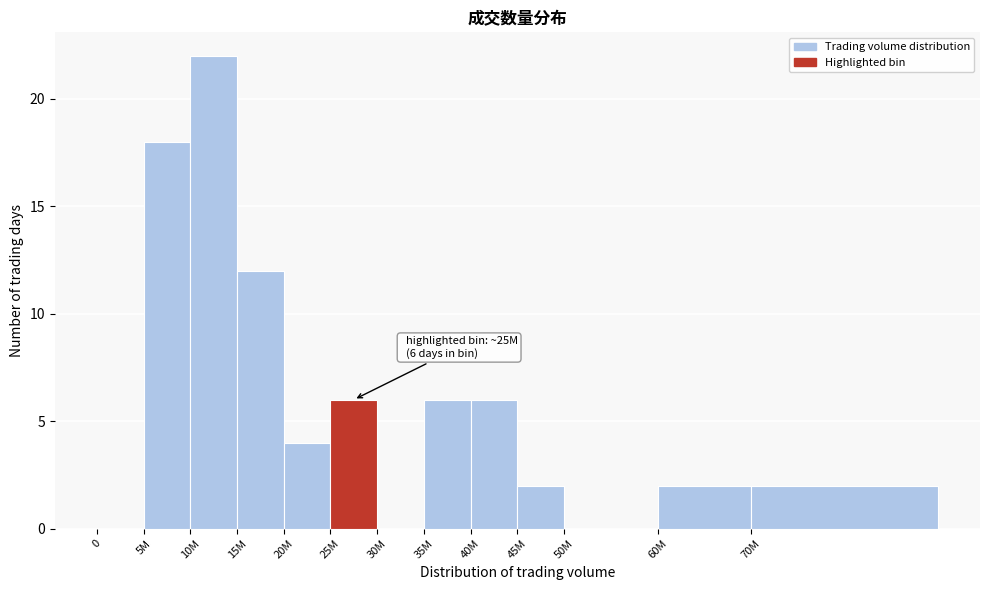

Reading left to right, extract all data points from this chart.

0=0	5M=18	10M=22	15M=12	20M=4	25M=6	30M=0	35M=6	40M=6	45M=2	50M=0	60M=2	70M=2